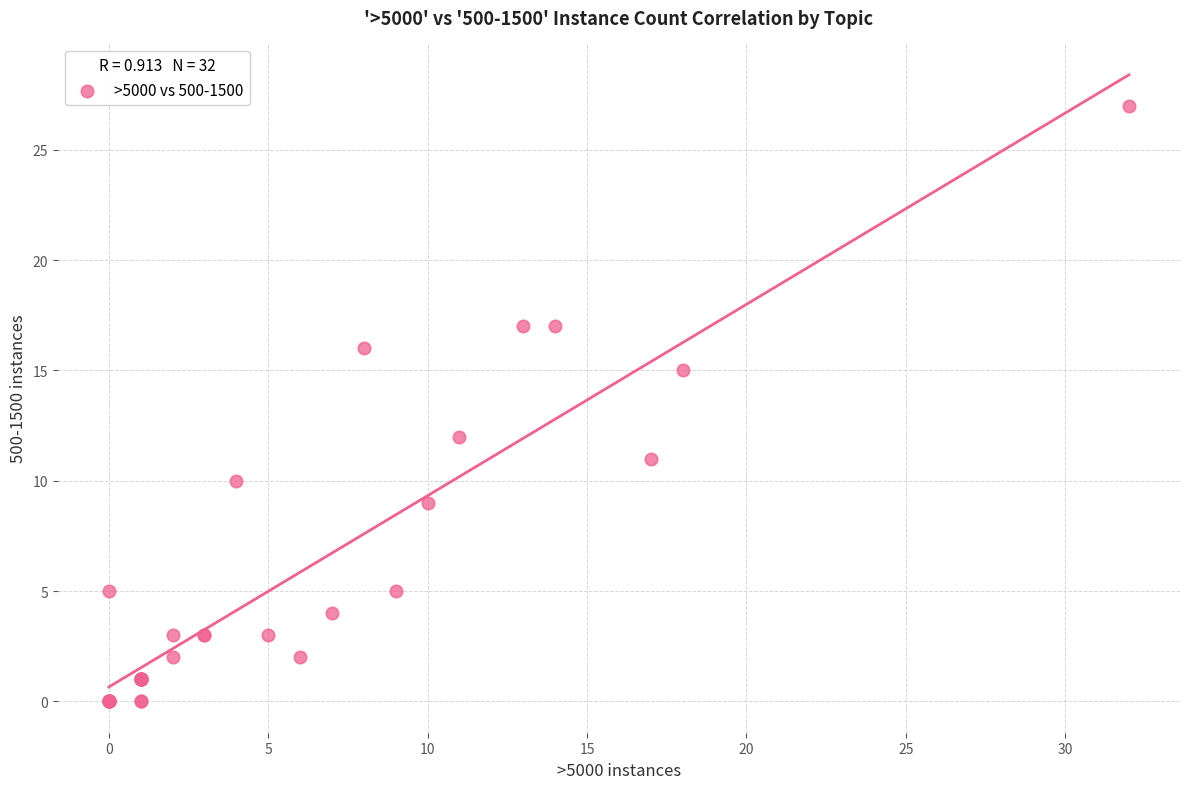

What Y value in the scatter plot is closest to 13?

12